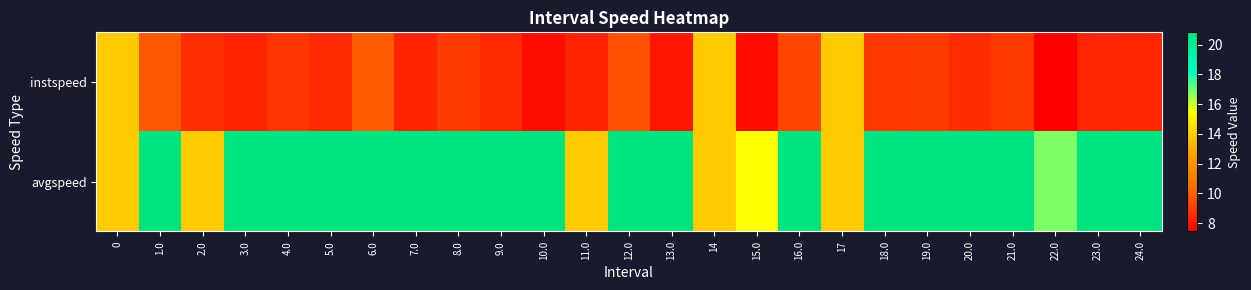

Reading right to left, list all the values displayed in this chart.

instspeed: 24.0=8.5	23.0=8.5	22.0=7.4	21.0=9.0	20.0=8.6	19.0=9.0	18.0=8.9	17=13.9	16.0=9.3	15.0=7.8	14=13.9	13.0=8.0	12.0=9.6	11.0=8.4	10.0=7.8	9.0=8.5	8.0=9.0	7.0=8.4	6.0=9.9	5.0=8.6	4.0=8.9	3.0=8.4	2.0=8.7	1.0=9.8	0=13.9
avgspeed: 24.0=20.8	23.0=20.8	22.0=16.8	21.0=20.8	20.0=20.8	19.0=20.8	18.0=20.8	17=13.9	16.0=20.8	15.0=15.5	14=13.9	13.0=20.8	12.0=20.8	11.0=13.9	10.0=20.8	9.0=20.8	8.0=20.8	7.0=20.8	6.0=20.8	5.0=20.8	4.0=20.8	3.0=20.8	2.0=13.9	1.0=20.8	0=13.9